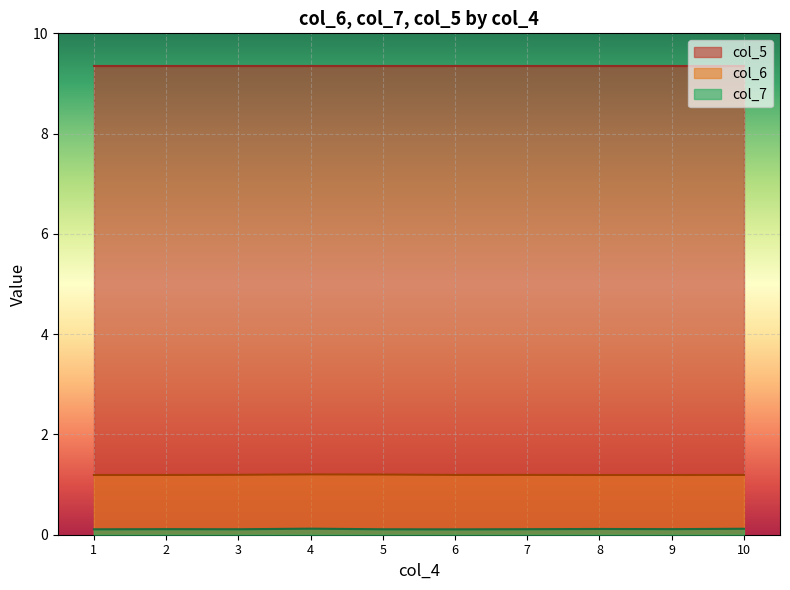

Rank the series by their maximum value, from highest to lowest.

col_5, col_6, col_7